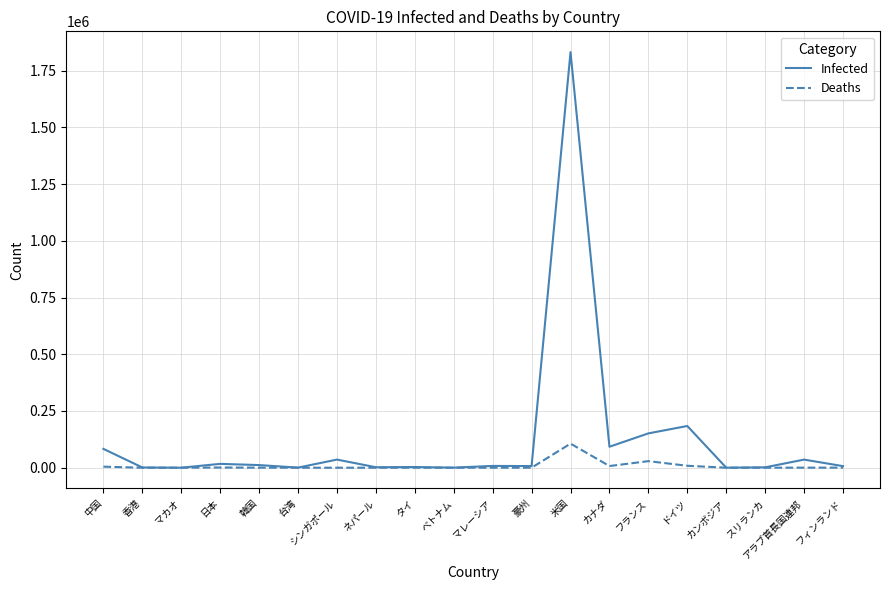

What is the maximum value shown in the chart?

1831730